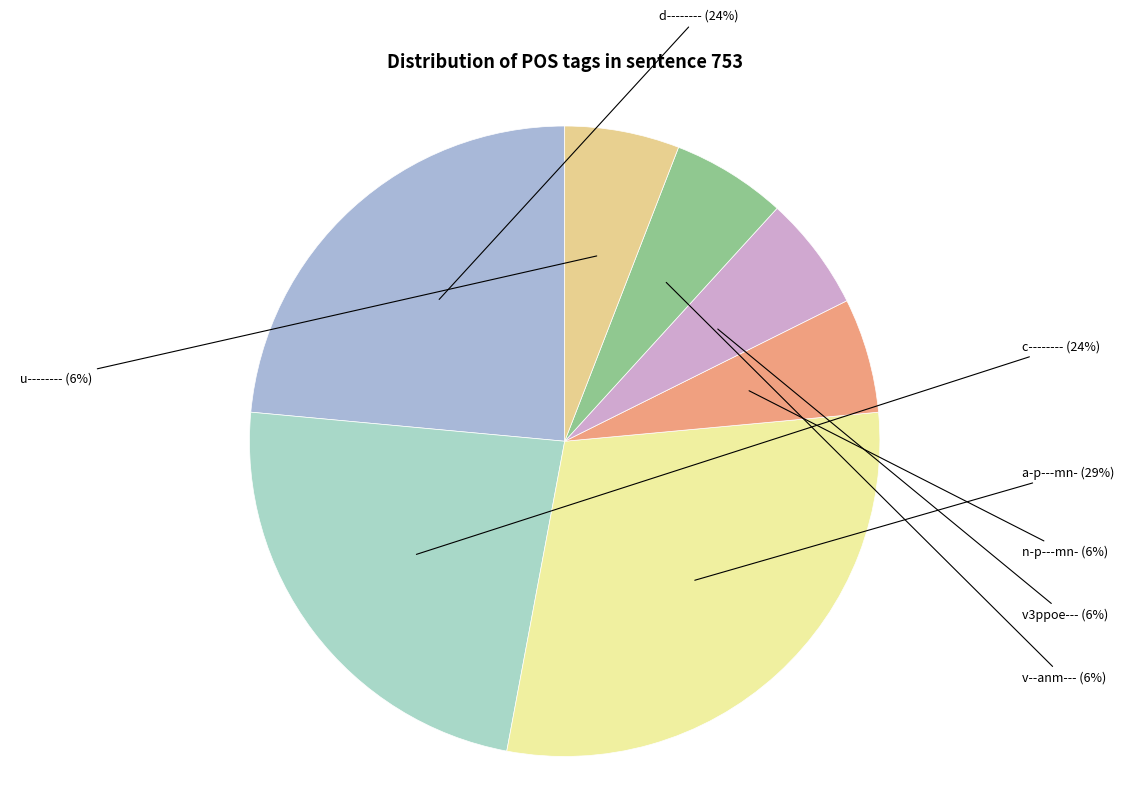

How many segments does this pie chart have?

7